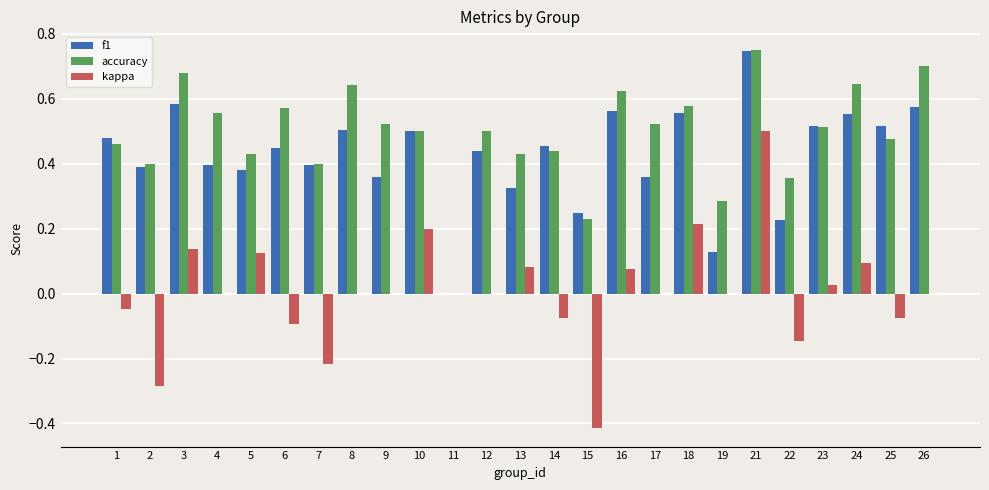

Which category has the highest value in the f1 series?

21